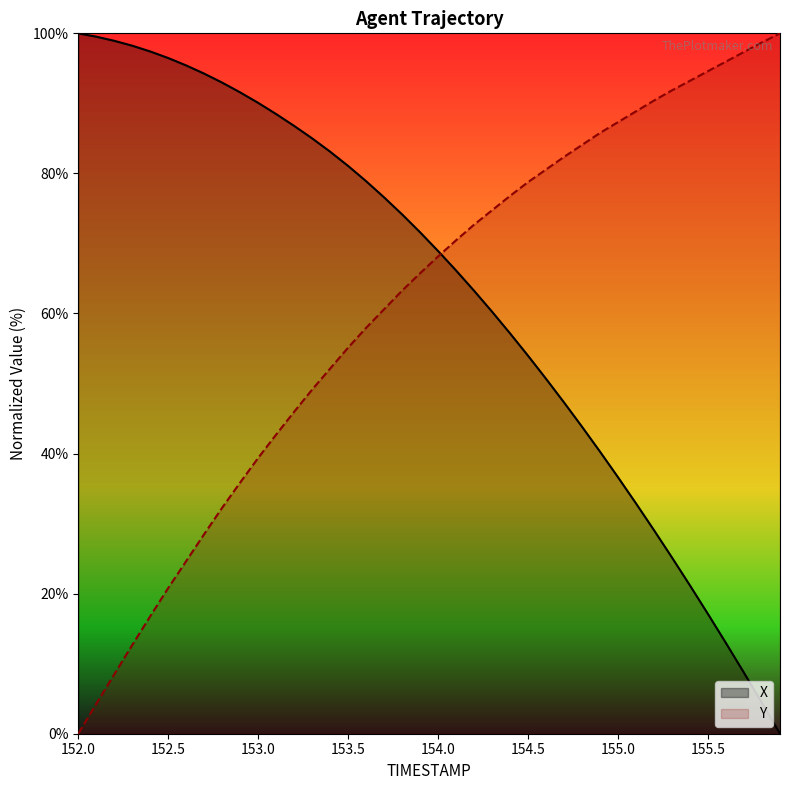

Where do X and Y first cross each other?

154.0 and 154.1